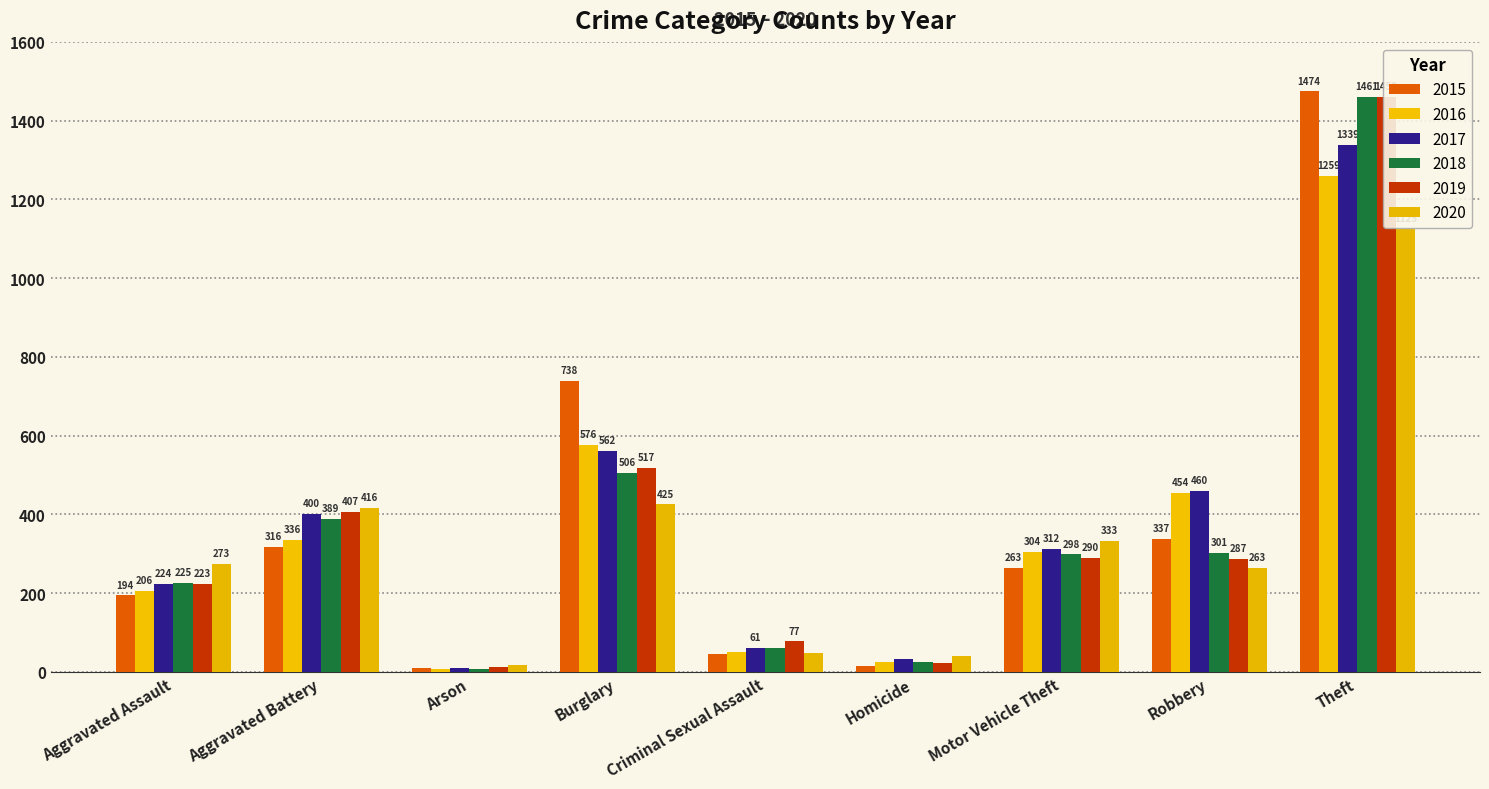

What position from the left is Motor Vehicle Theft?

7